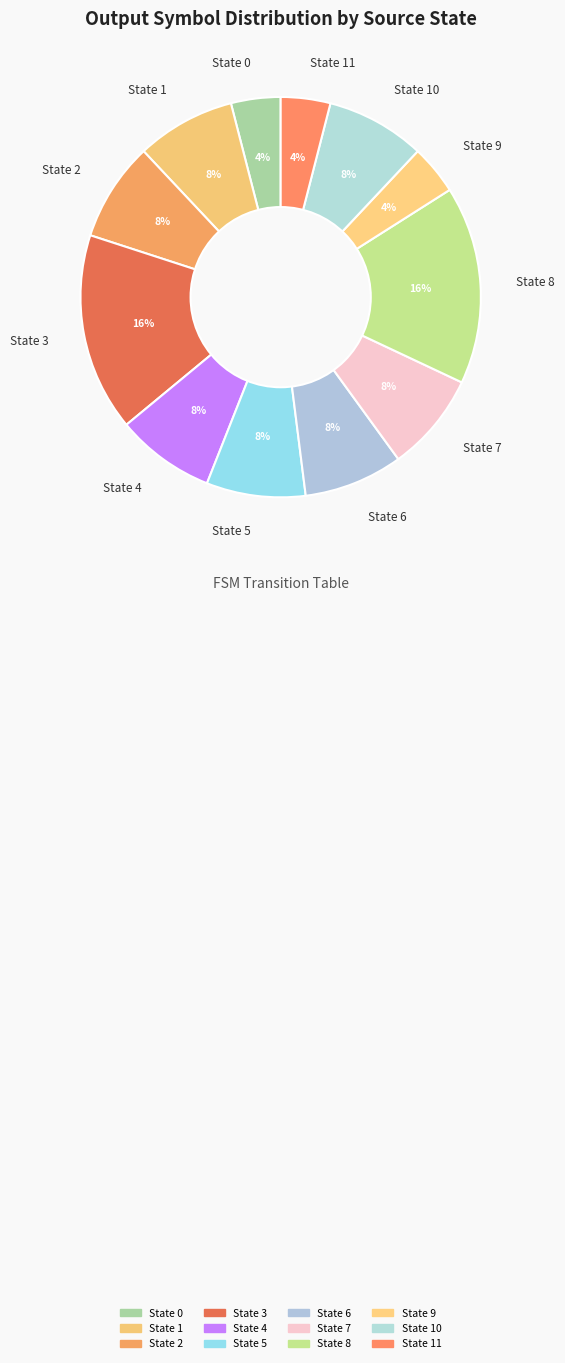

Does any single category account for the majority?

No